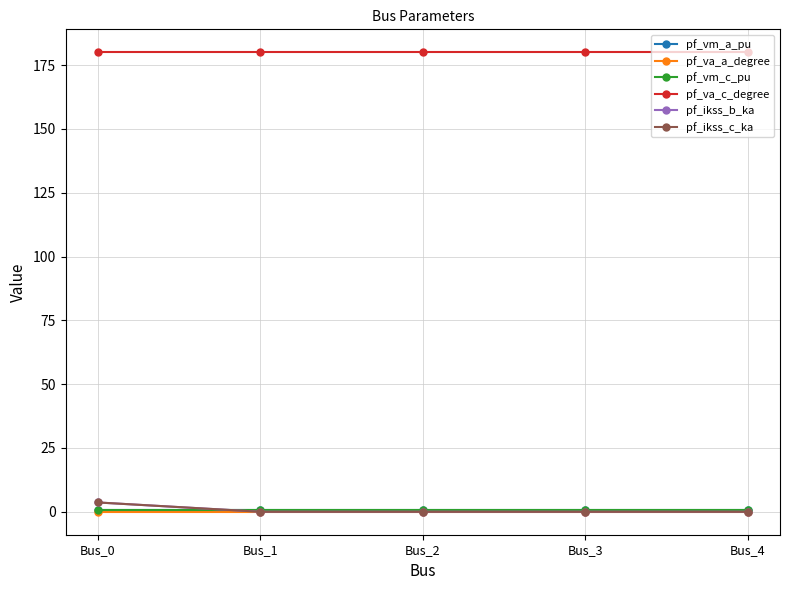

Is this an area chart (filled region under the line)?

No